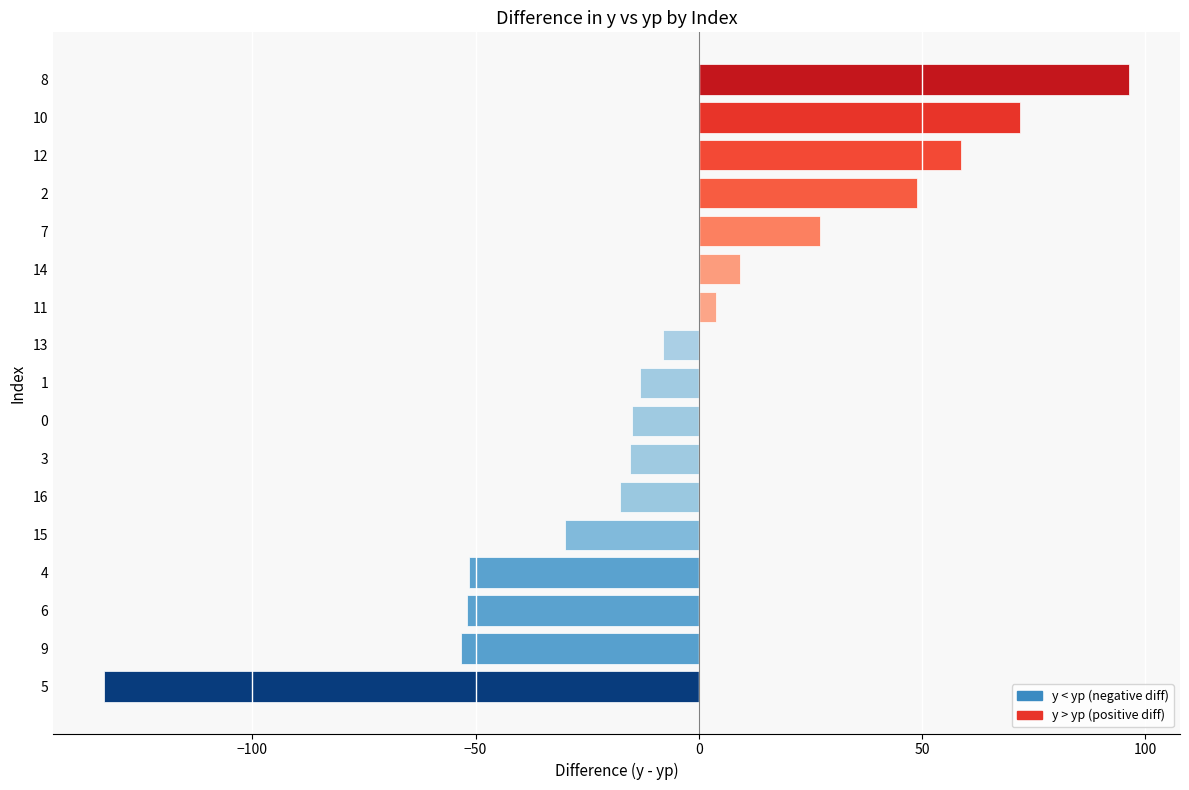

What is the average value?

-4.3